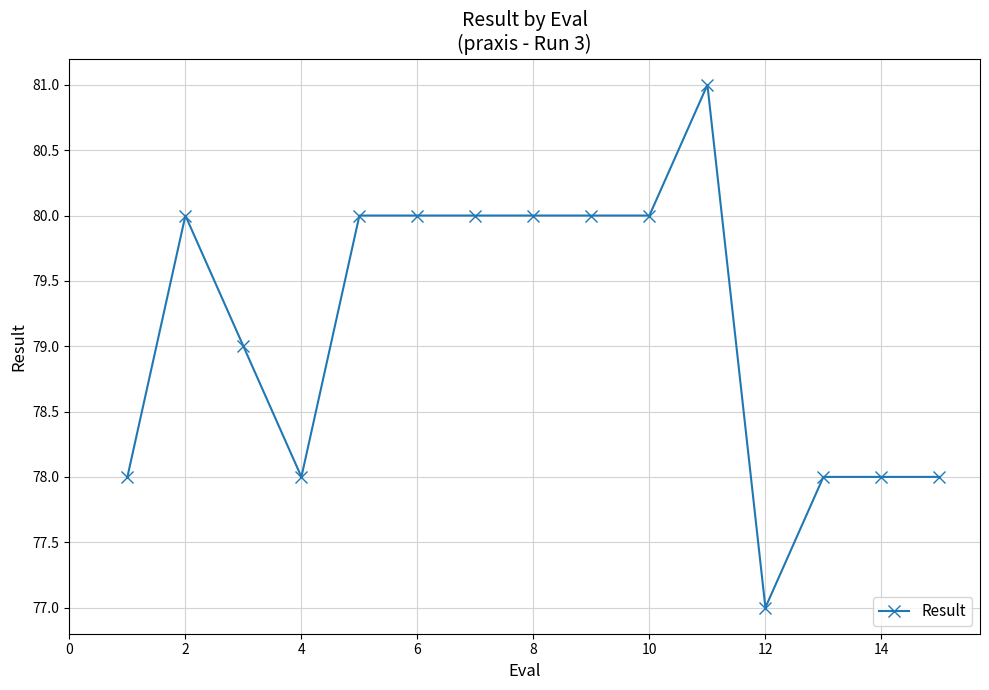

What is the value of the 2nd point from the left?

80